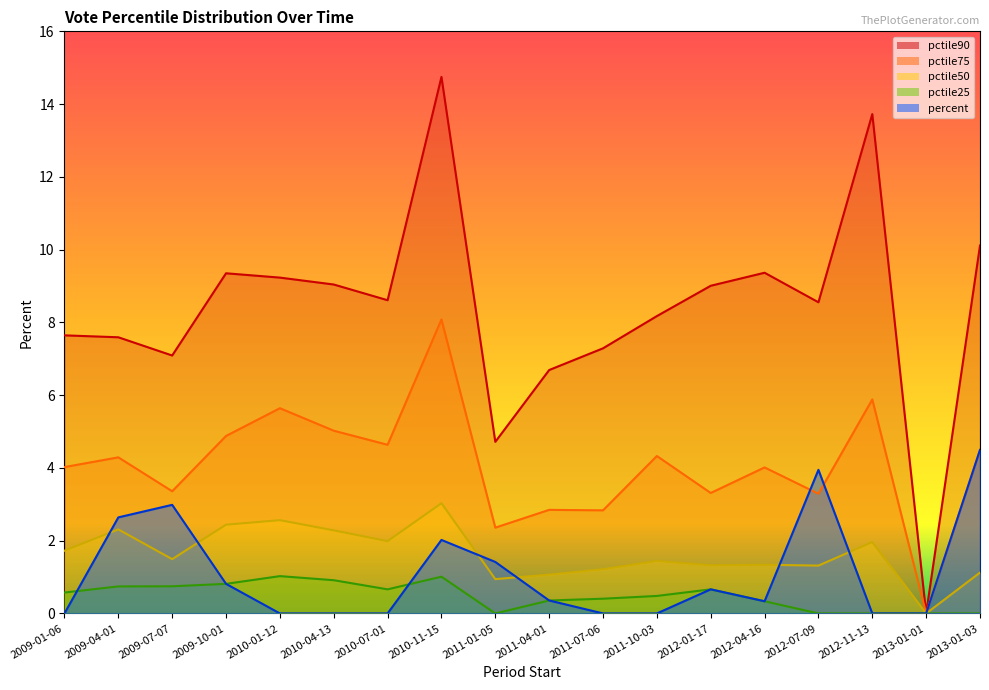

What is the sum of all percent values?

19.7